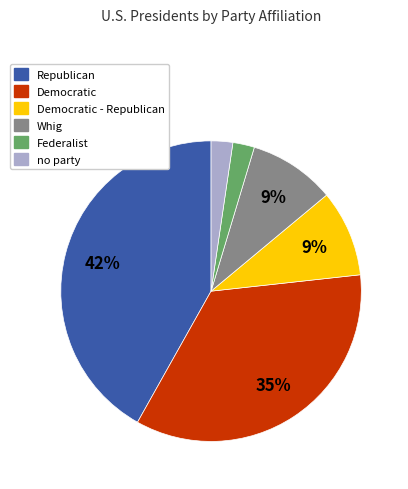

To the nearest percent, what is the difference between the largest and smallest slice percentages?

40%